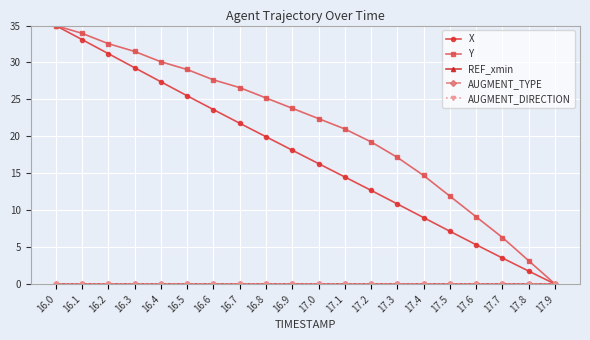

Which series has the largest total across all categories?

Y